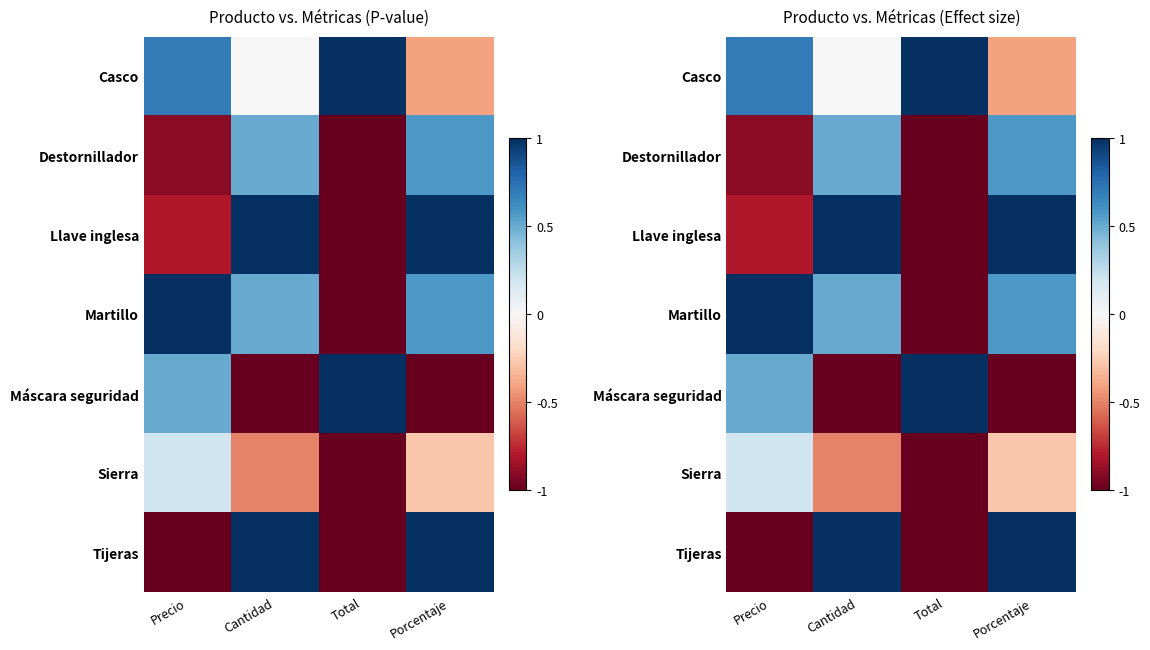

Is it true that Casco equals -0.9 at Cantidad?

False